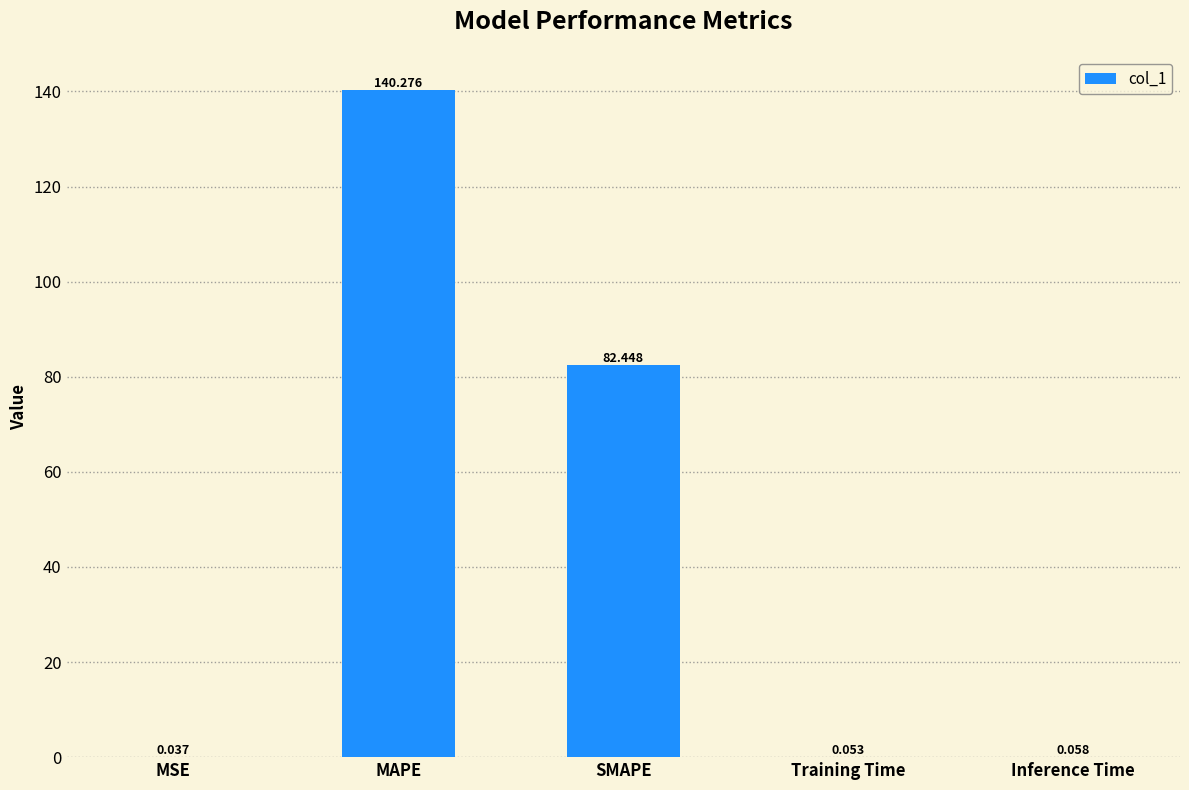

Count the number of categories in the chart.

5